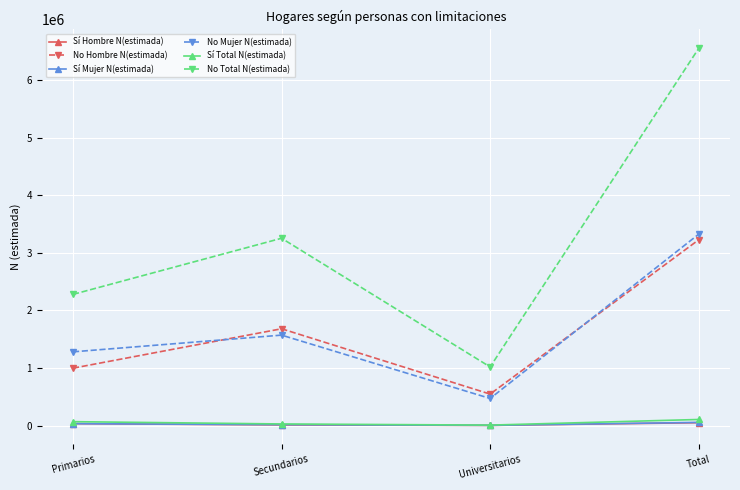

True or false: No Total N(estimada) has a value of 4195362 at Total.

False